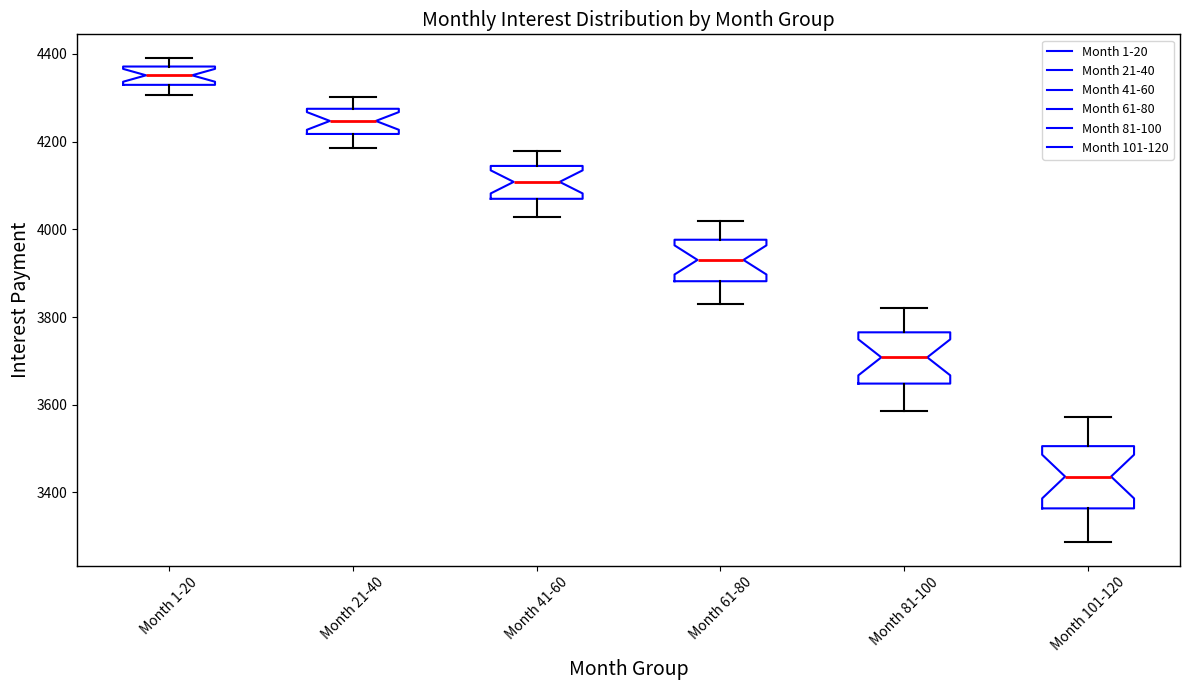

Reading left to right, transcribe this box plot: for each box, give where its median line is, the range the box spans, and where its two whiskers end, as read against the y-axis. The values are not printed on the chart, so give them approximately, as read against the axis.

Month 1-20: median 4360, box 4320 to 4380, whiskers 4300 to 4380 (just above the box's upper edge)
Month 21-40: median 4240, box 4220 to 4280, whiskers 4180 to 4300
Month 41-60: median 4100, box 4060 to 4140, whiskers 4020 to 4180
Month 61-80: median 3940, box 3880 to 3980, whiskers 3840 to 4020
Month 81-100: median 3700, box 3640 to 3760, whiskers 3580 to 3820
Month 101-120: median 3440, box 3360 to 3500, whiskers 3280 to 3580